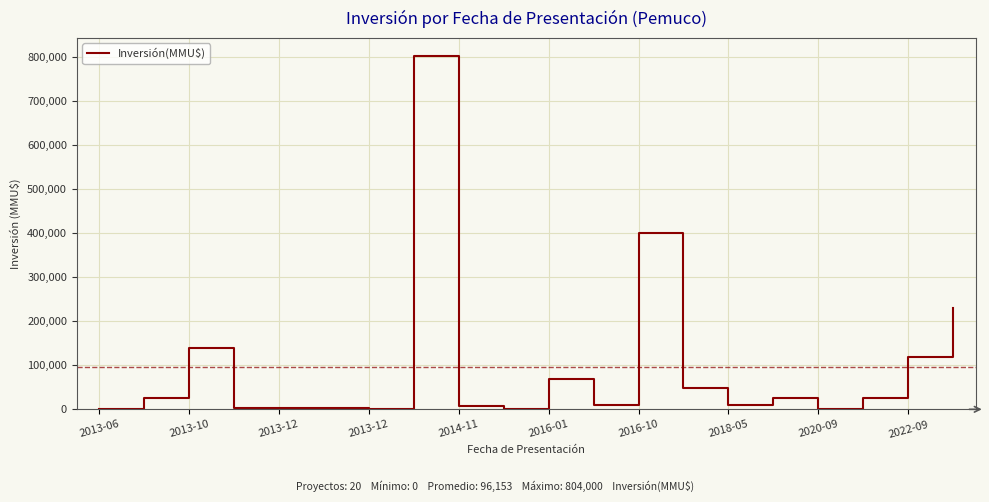

Does the chart display data point markers on the line(s)?

No